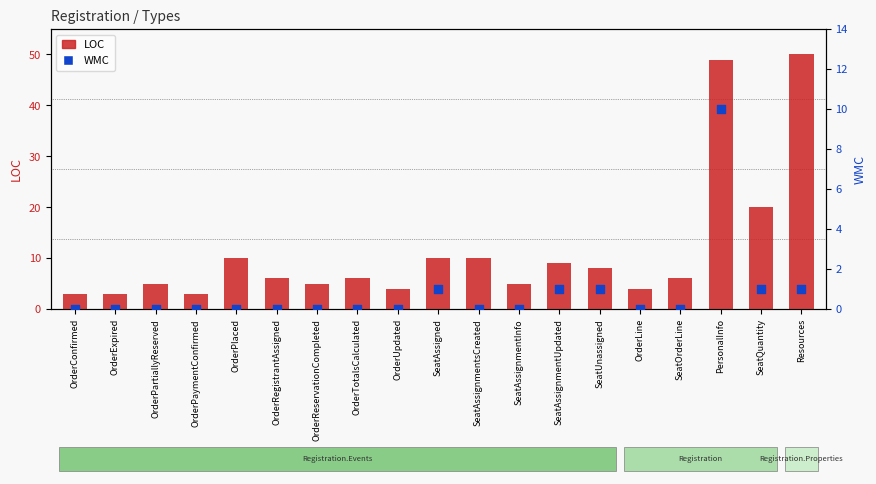

Which series has the largest total across all categories?

LOC